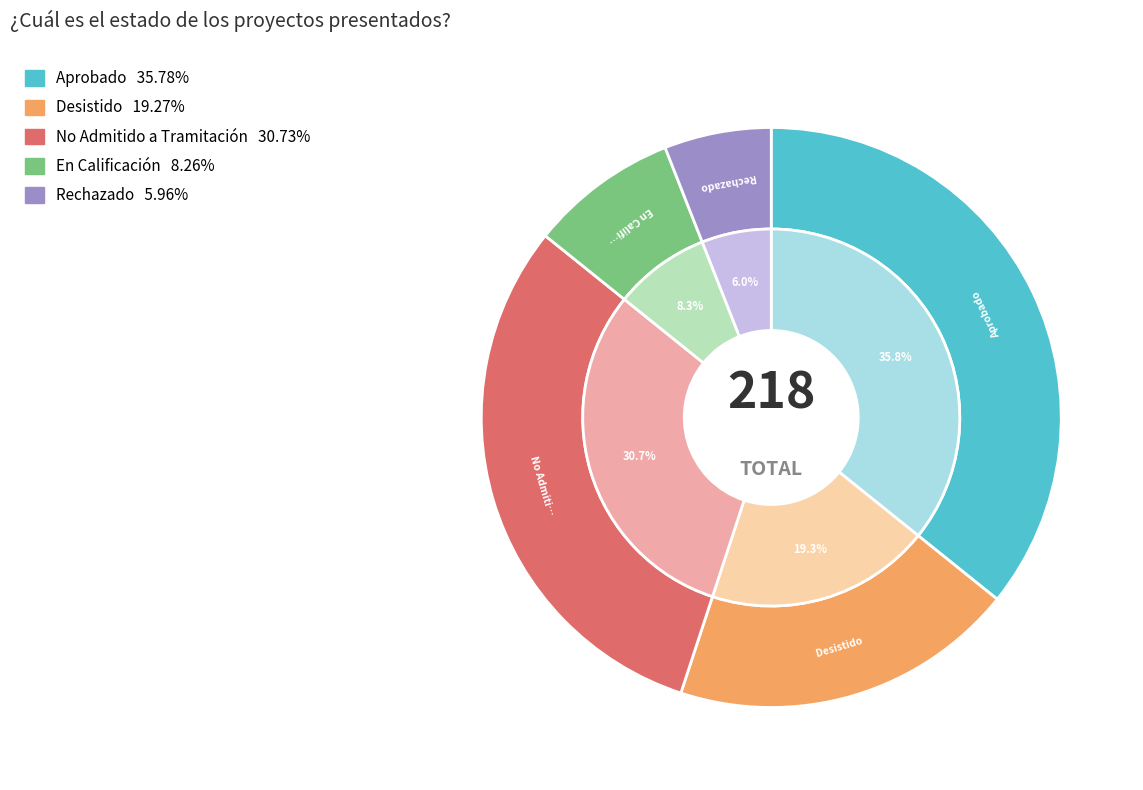

True or false: Desistido accounts for 9% of the total.

False